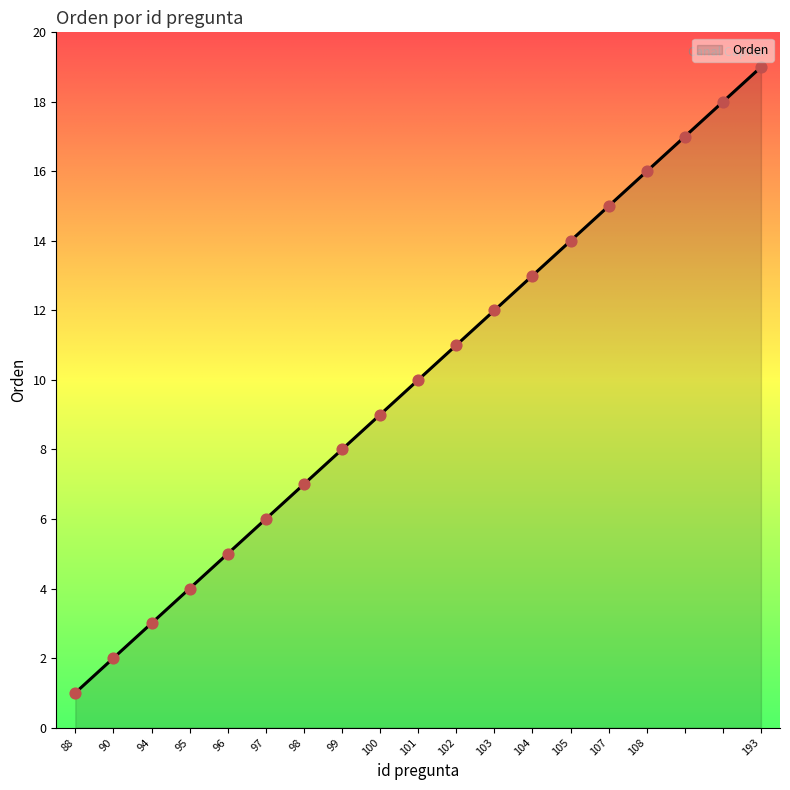

What is the greatest value displayed?

19